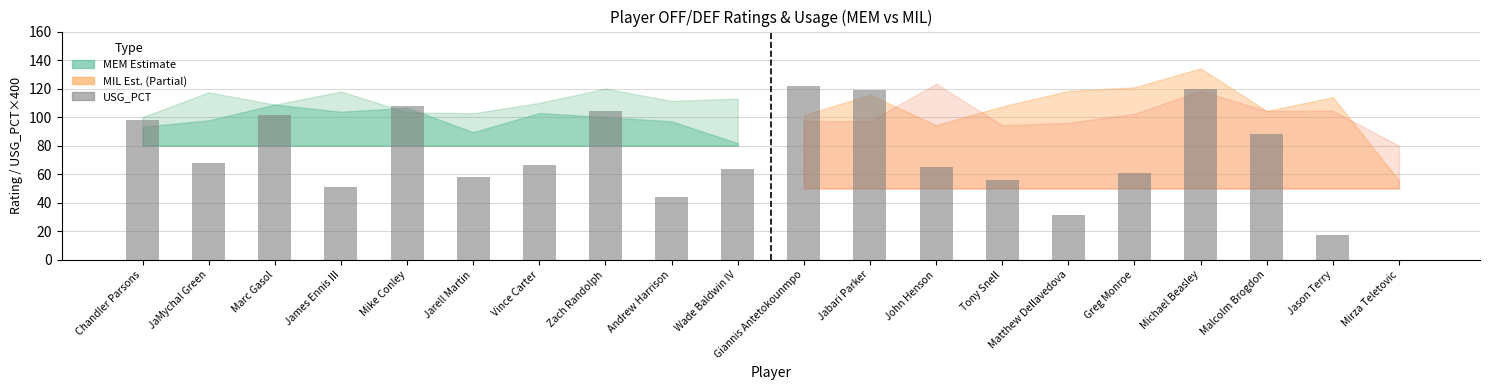

What is the greatest value displayed?

121.6